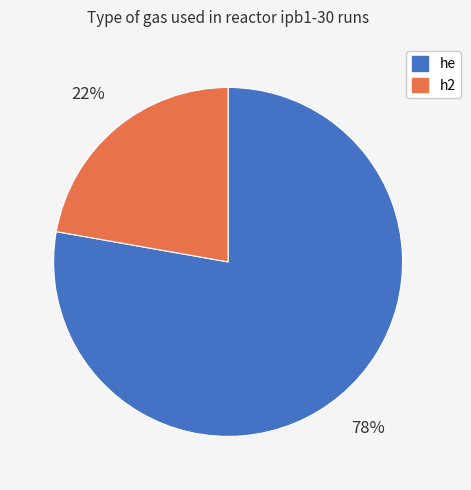

Is it true that h2 is 22% of the pie?

True